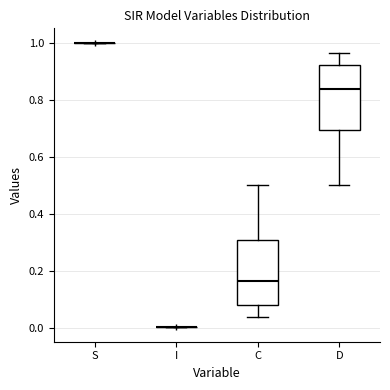

Where does the upper whisker of the box for C end on the y-axis? The values are not printed on the chart, so give them approximately, as read against the axis.

0.50